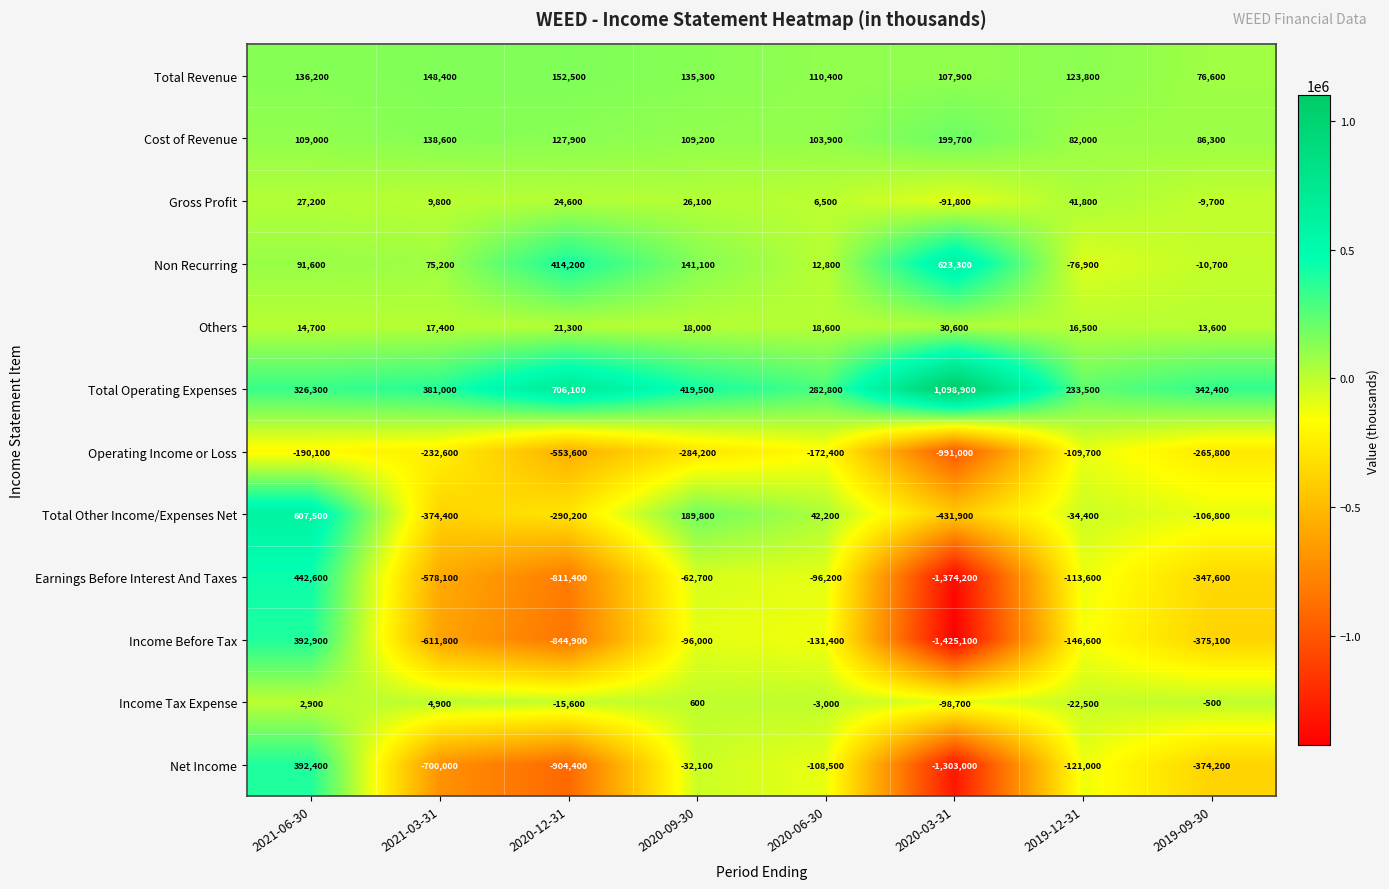

Which series changed the most between 2020-12-31 and 2020-06-30?

Net Income